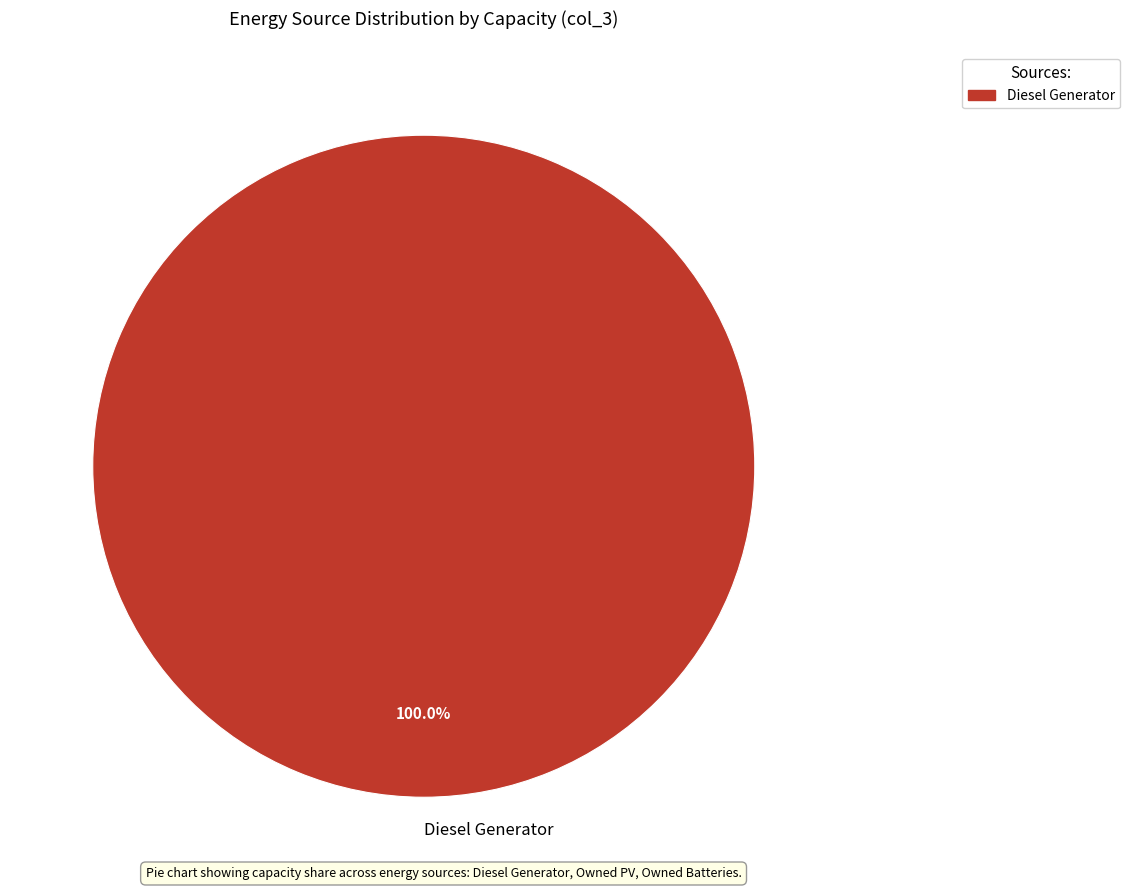

True or false: Diesel Generator accounts for 100% of the total.

True